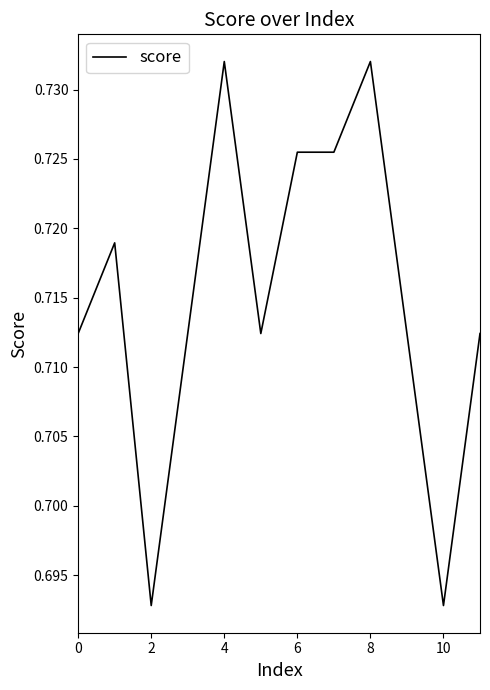

Is it true that the value at 2 is 1.2?

False